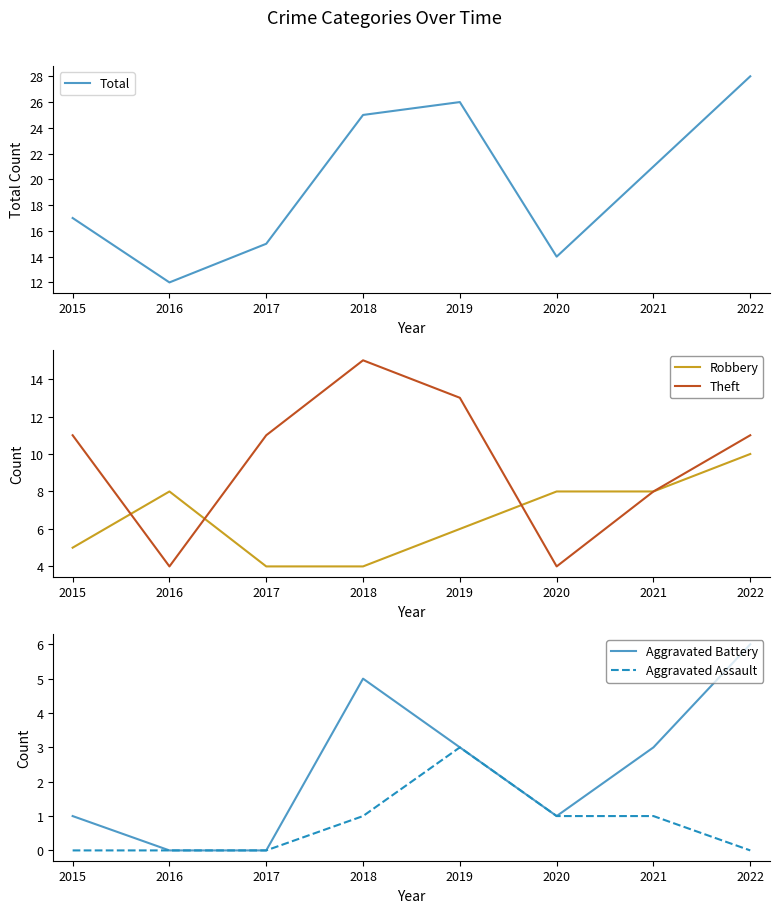

How many data points does each series have?

8